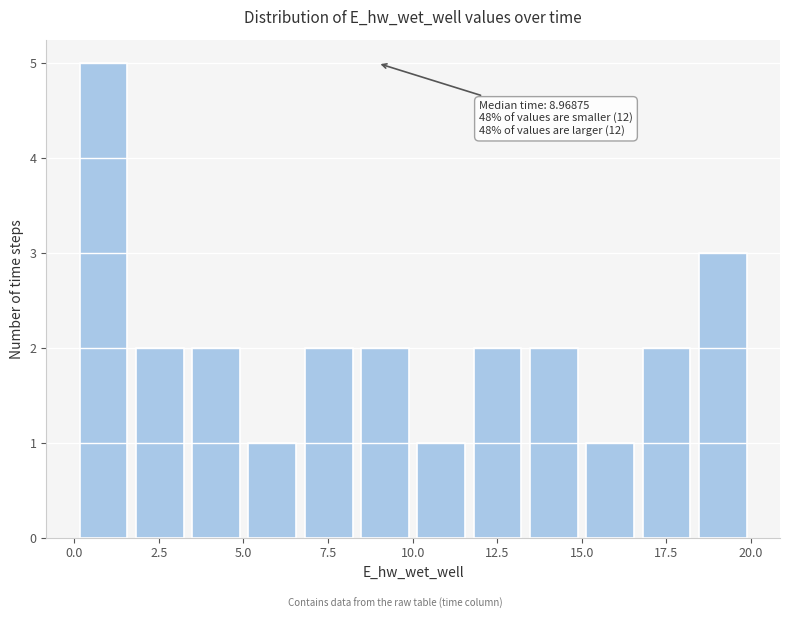

Read against the x-axis, roughly where is the centre of the tallest bar?

1.0